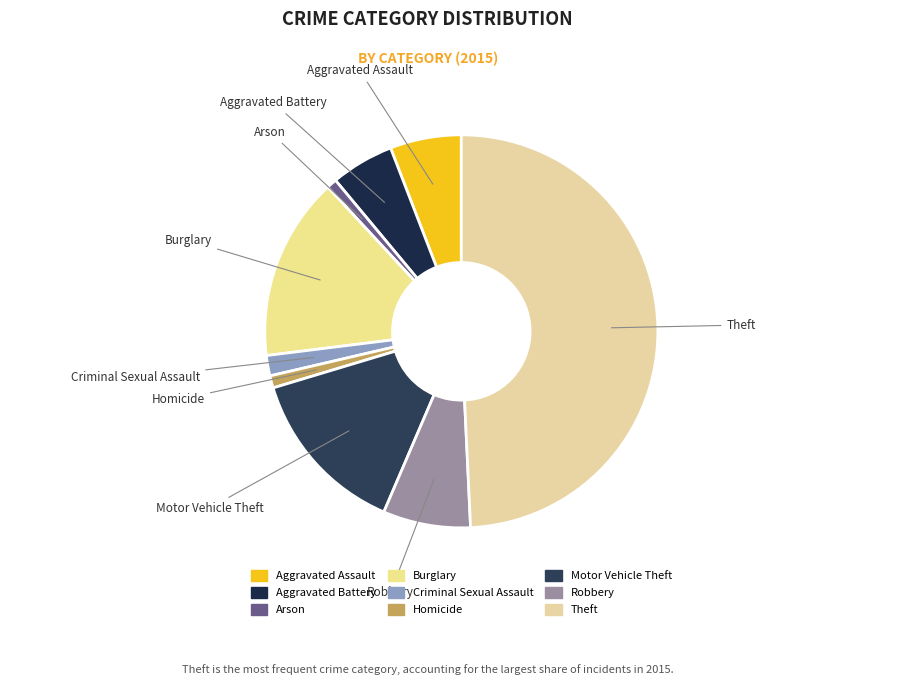

How many segments does this pie chart have?

9